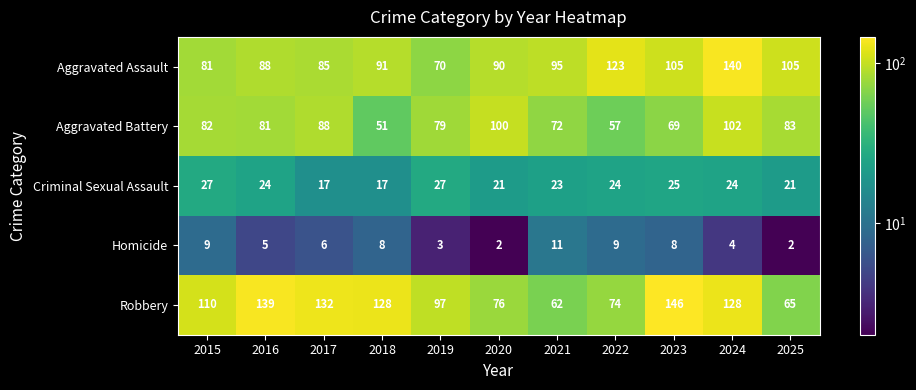

What is the difference between the Aggravated Assault values at 2025 and 2019?

35